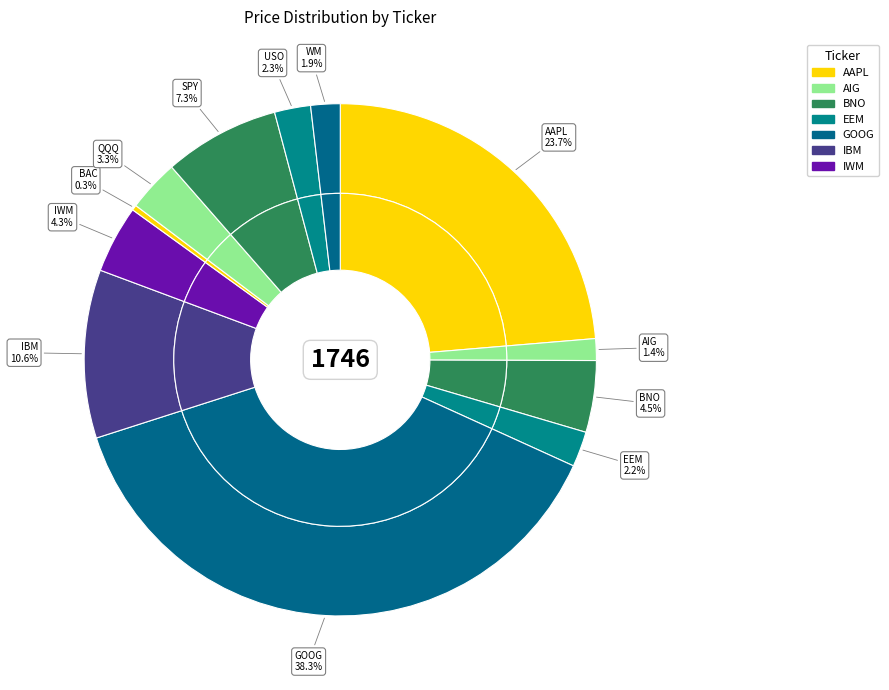

To the nearest percent, what percentage of the pie is AAPL?

24%